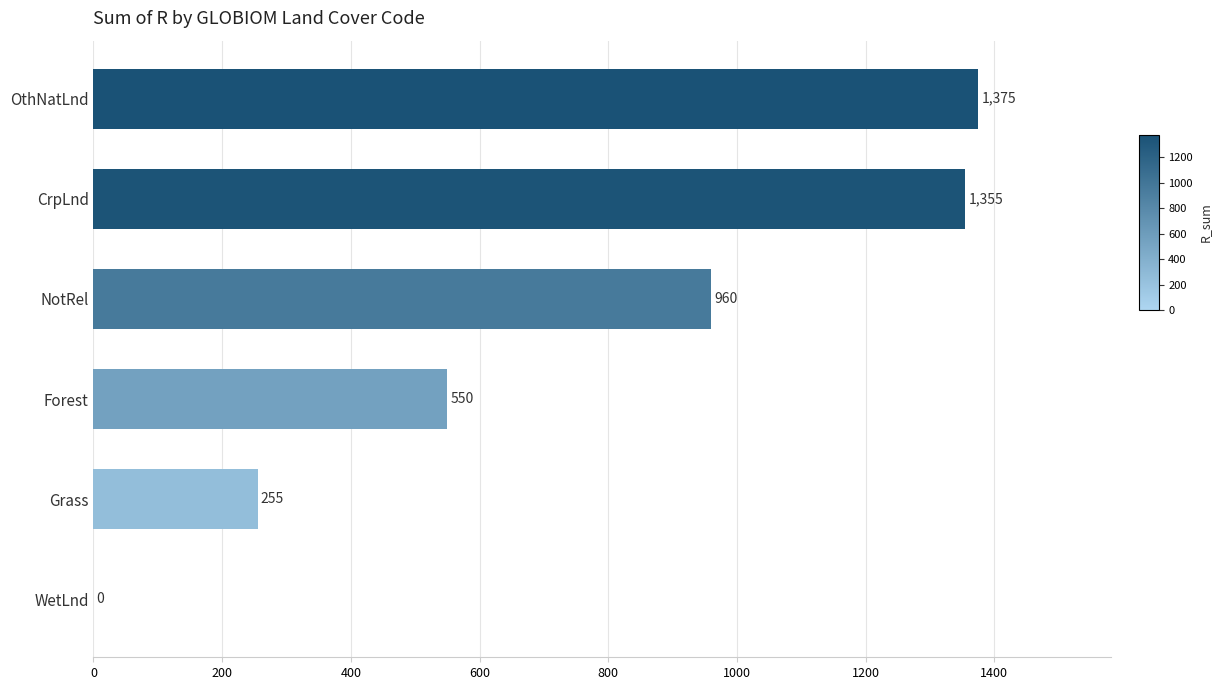

What is the average value?

749